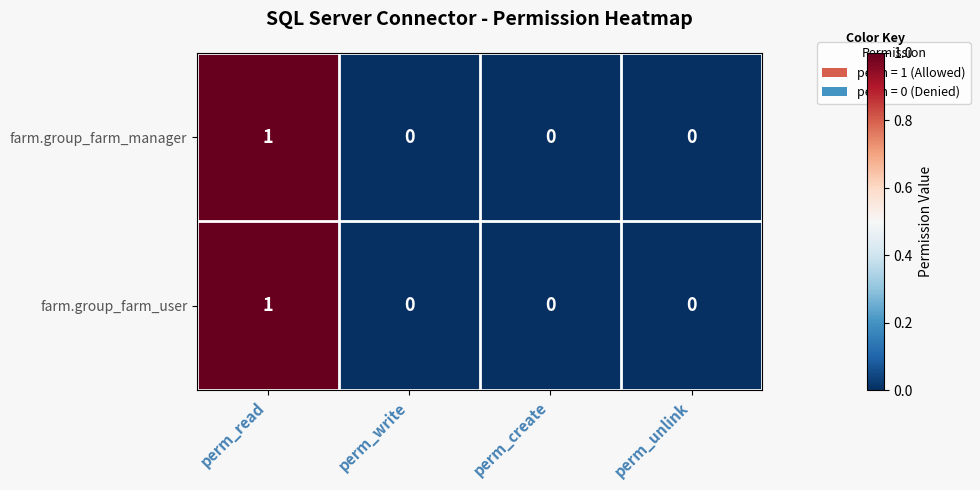

The value of farm.group_farm_user at perm_create is -1. True or false?

False